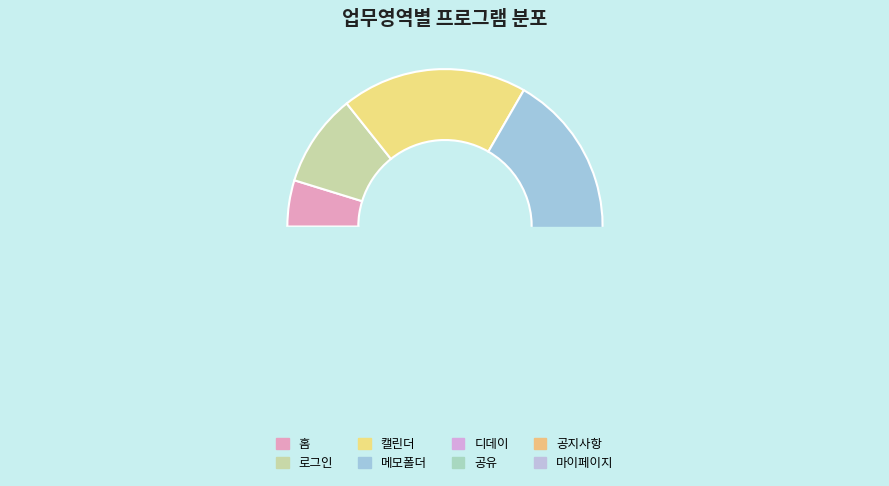

Approximately how many times larger is the value at 공유 compared to 디데이?

1.5